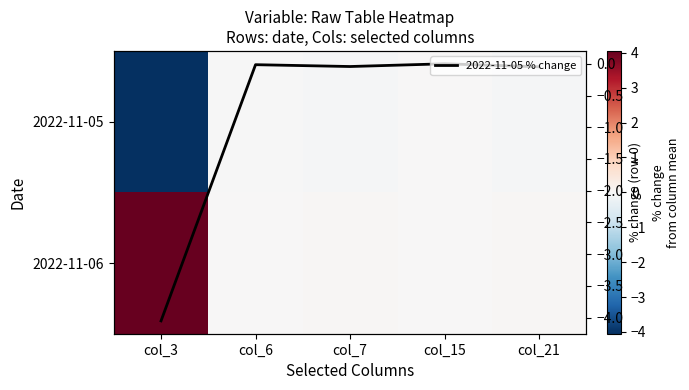

The 2022-11-06 series shows 0.0 at col_6. True or false?

False